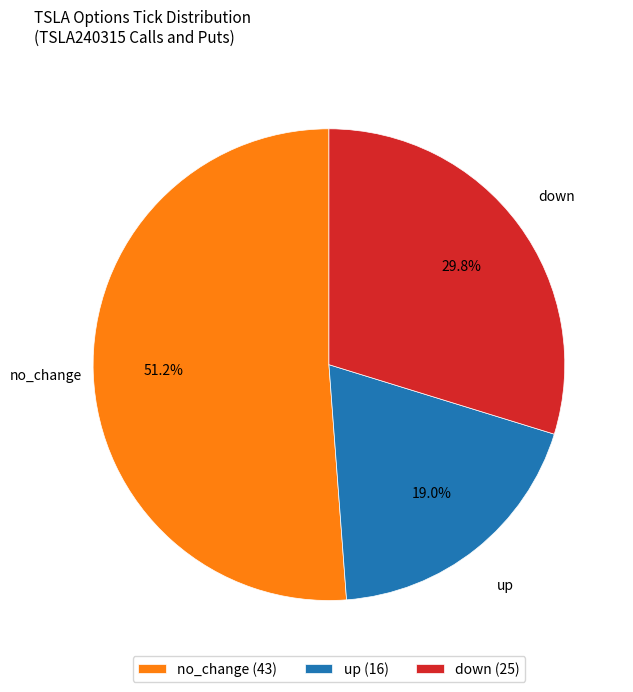

What percentage is the no_change slice, to the nearest percent?

51%